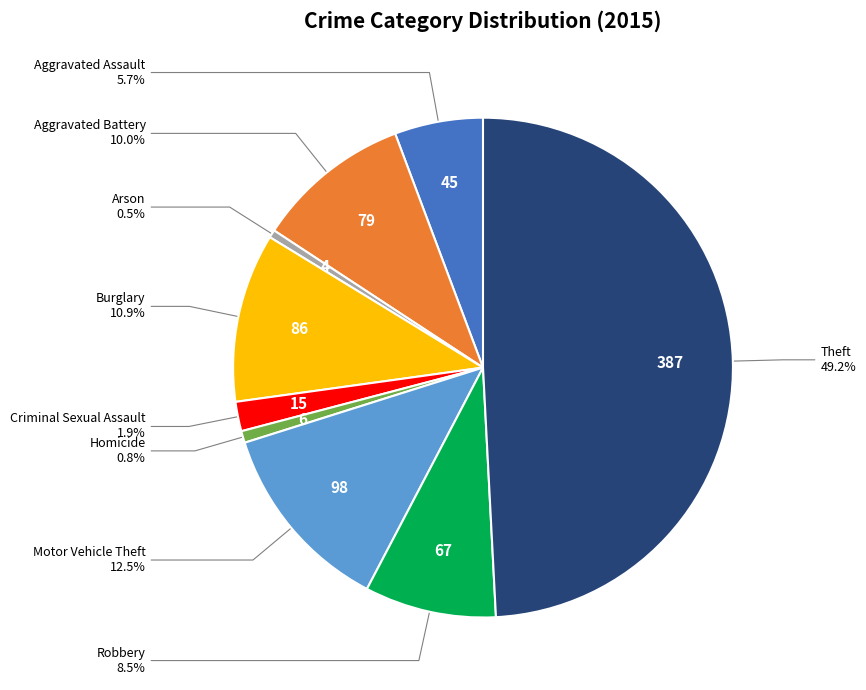

To the nearest percent, what percentage of the pie is Criminal Sexual Assault?

2%